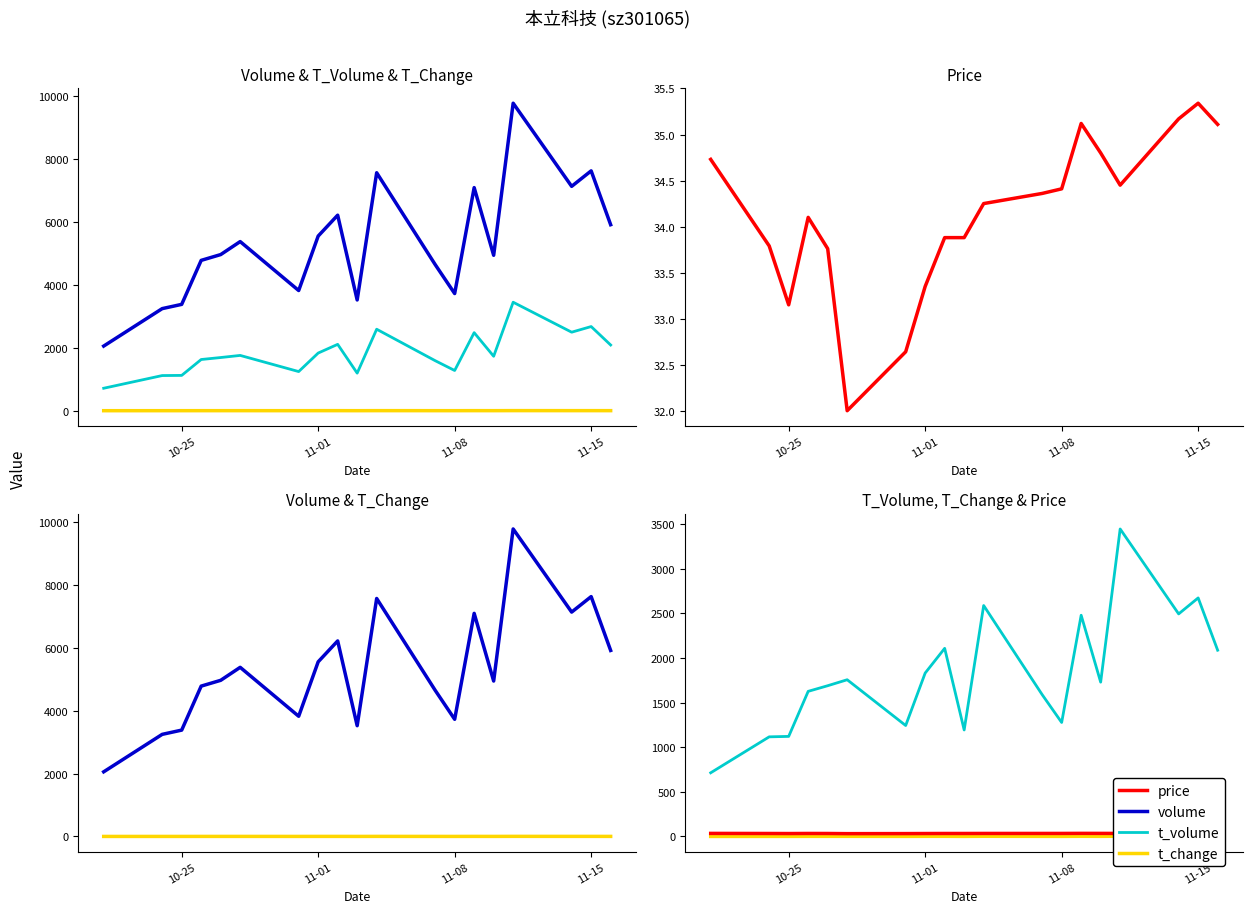

What is the maximum value shown in the chart?

9770.0